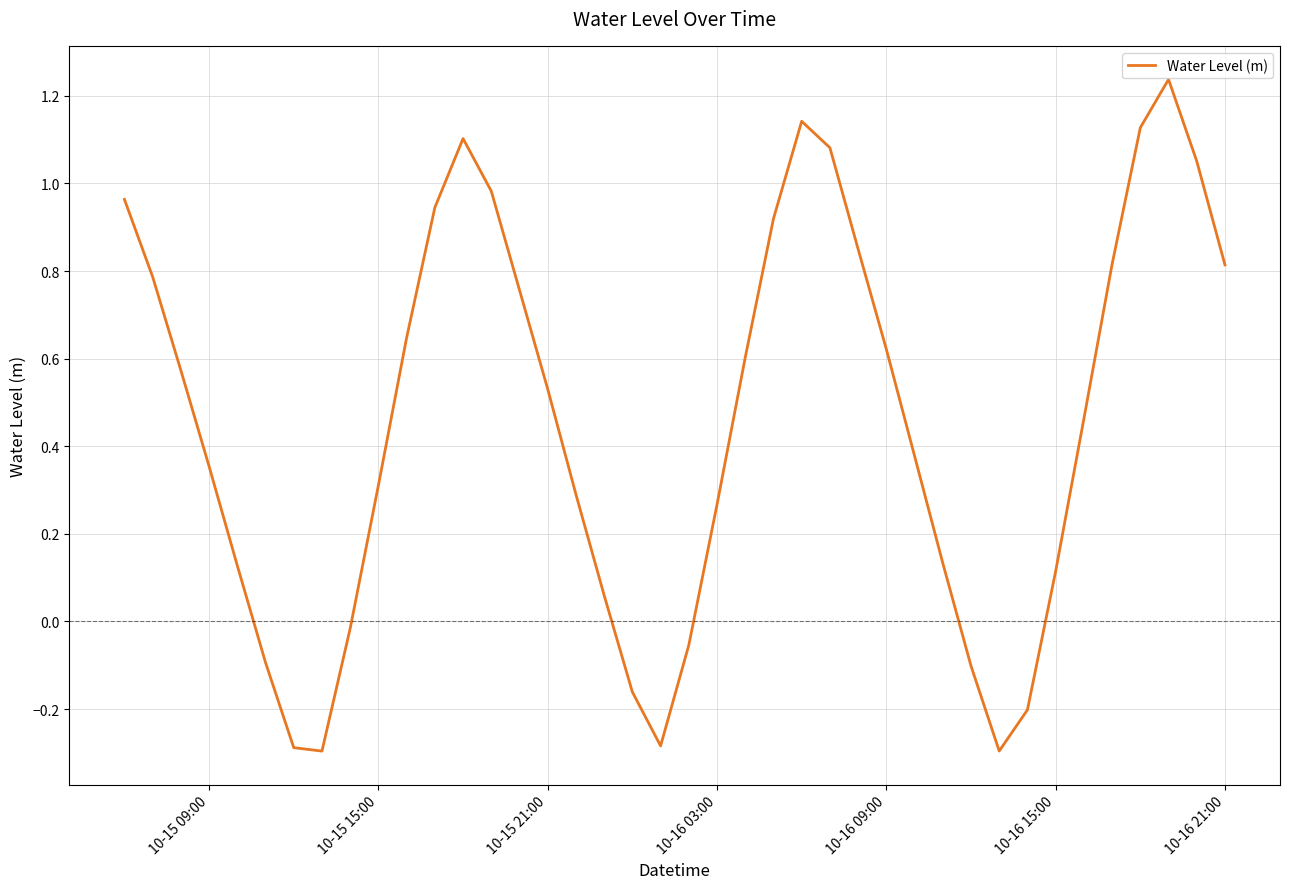

What is the difference between the maximum and second lowest values?

1.5